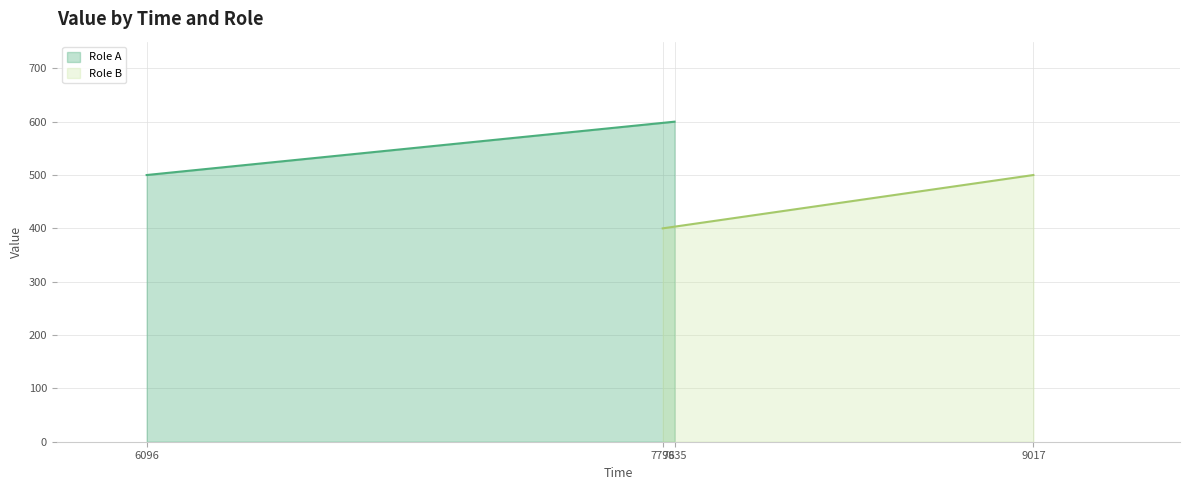

What is the smallest value displayed?

400